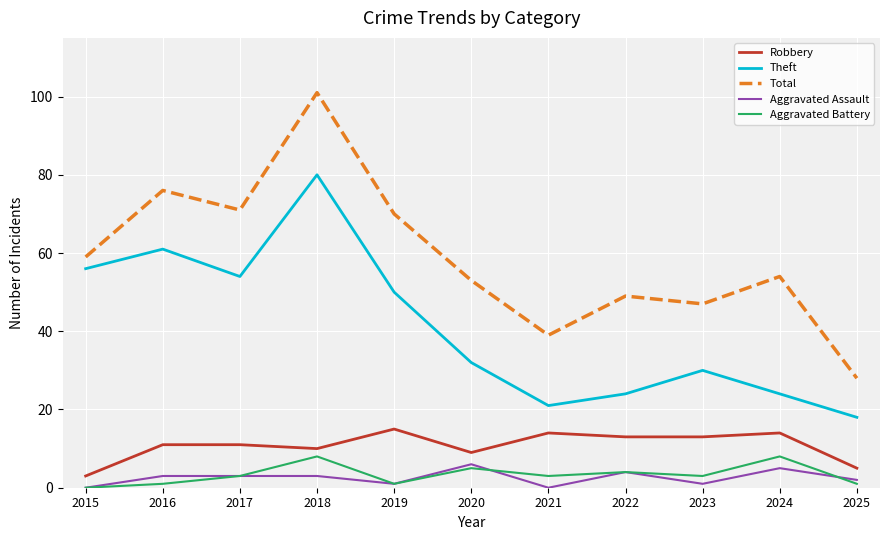

Reading left to right, transcribe all the data shown in this chart.

Robbery: 2015=3	2016=11	2017=11	2018=10	2019=15	2020=9	2021=14	2022=13	2023=13	2024=14	2025=5
Theft: 2015=56	2016=61	2017=54	2018=80	2019=50	2020=32	2021=21	2022=24	2023=30	2024=24	2025=18
Total: 2015=59	2016=76	2017=71	2018=101	2019=70	2020=53	2021=39	2022=49	2023=47	2024=54	2025=28
Aggravated Assault: 2015=0	2016=3	2017=3	2018=3	2019=1	2020=6	2021=0	2022=4	2023=1	2024=5	2025=2
Aggravated Battery: 2015=0	2016=1	2017=3	2018=8	2019=1	2020=5	2021=3	2022=4	2023=3	2024=8	2025=1